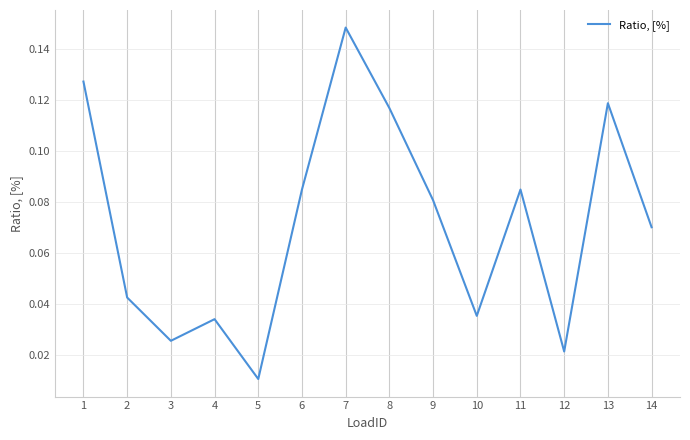

Which category has the highest value across all series?

7